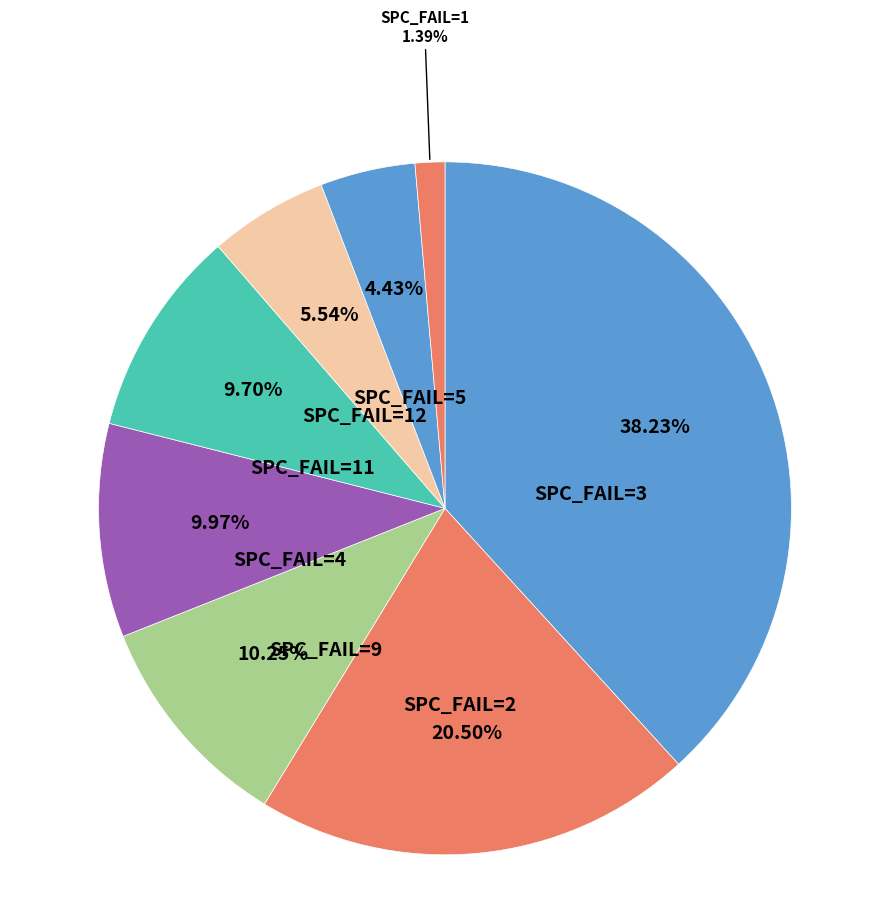

Count the number of slices in the pie.

8